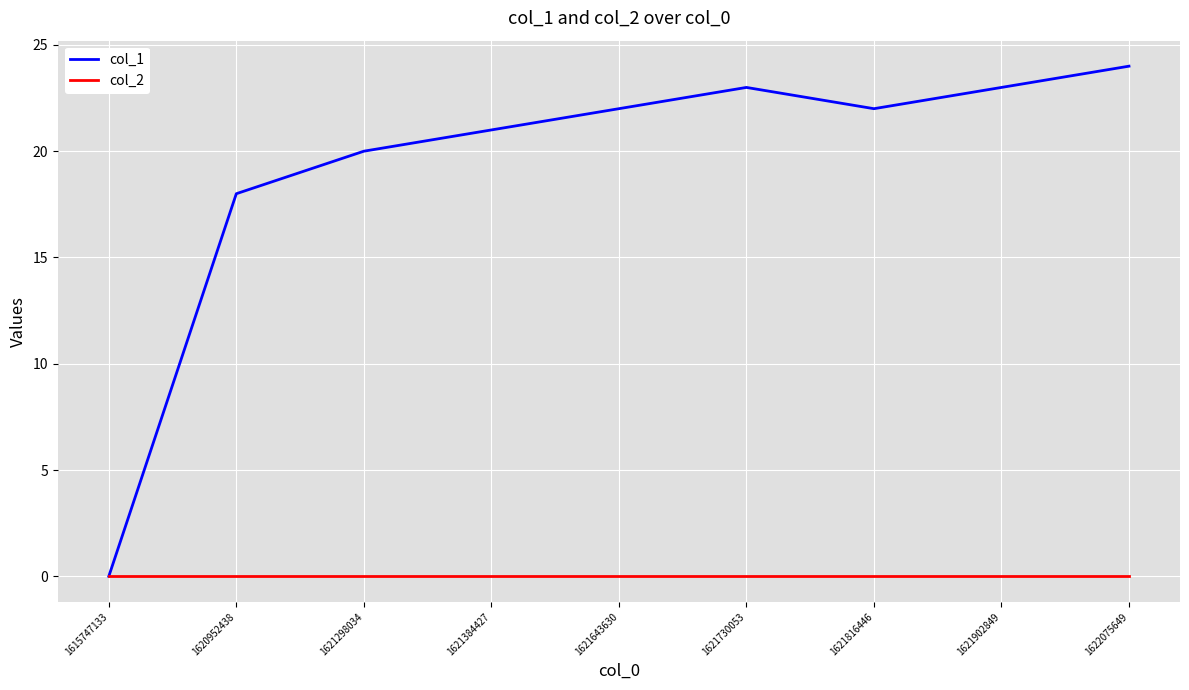

Which series has the largest range (max minus min)?

col_1